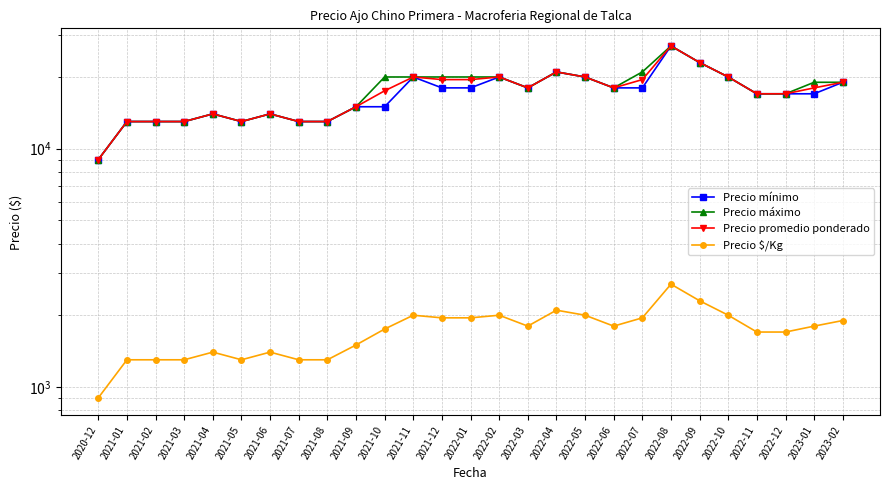

What is the label of the 22nd point from the left?

2022-09